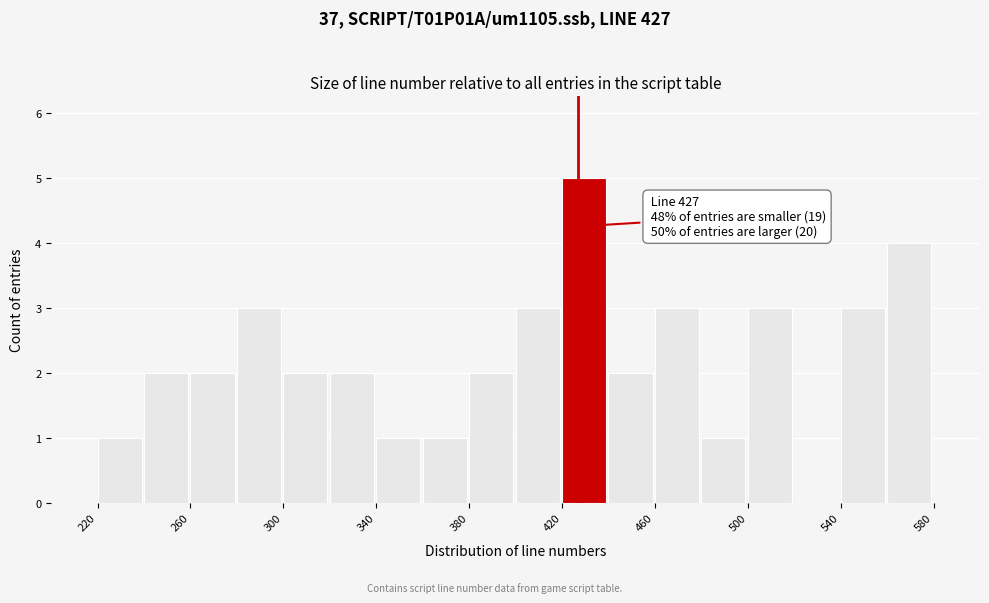

Which range on the x-axis has the tallest bar?

420 to 440